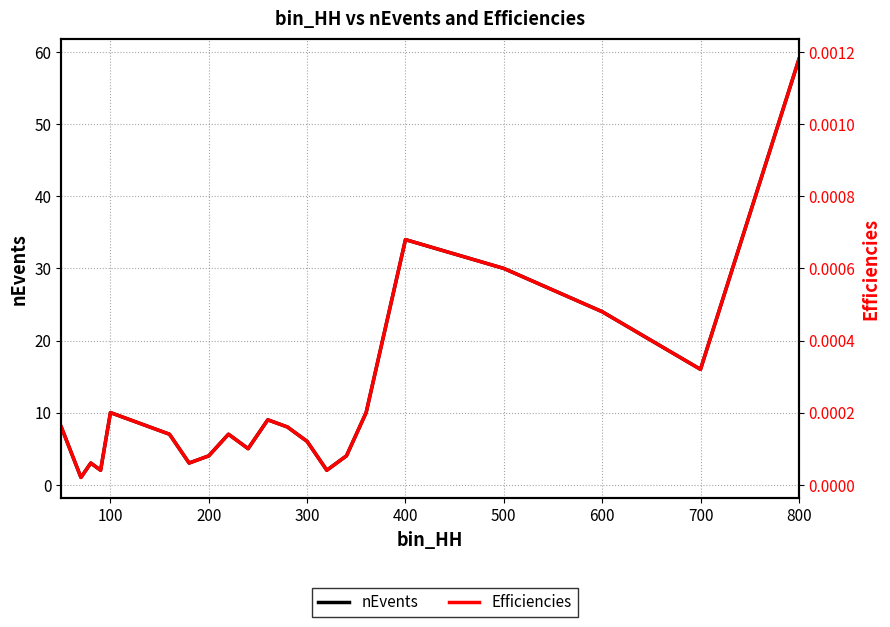

How many lines are shown in the chart?

2